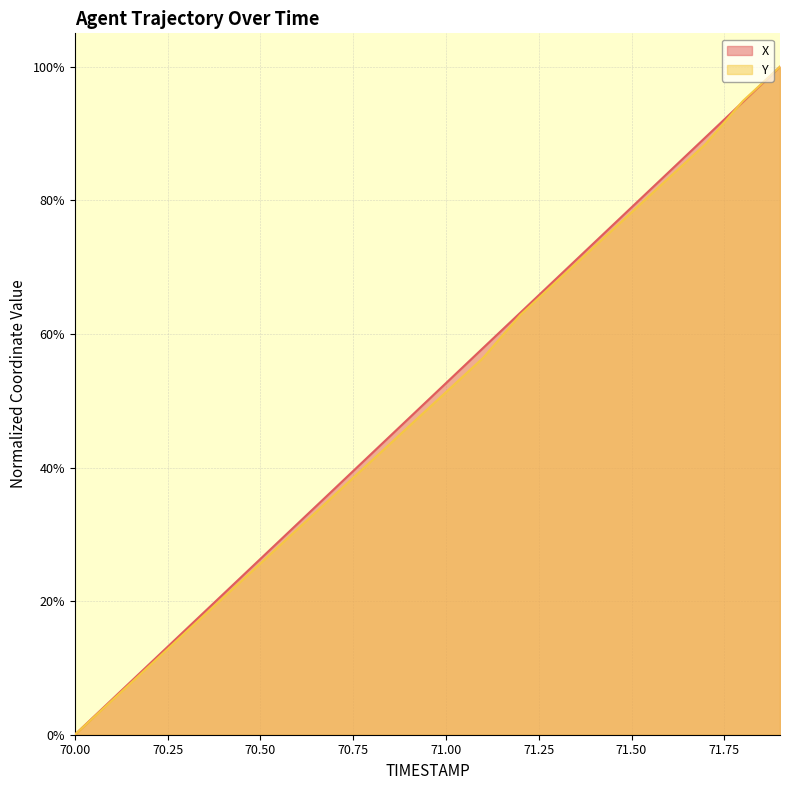

Does the chart display data point markers on the line(s)?

No